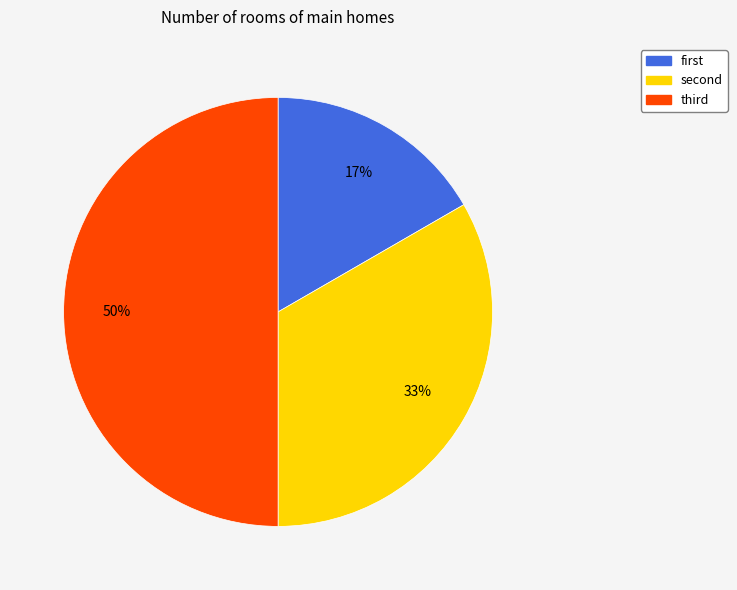

To the nearest percent, what is the difference between the largest and smallest slice percentages?

33%